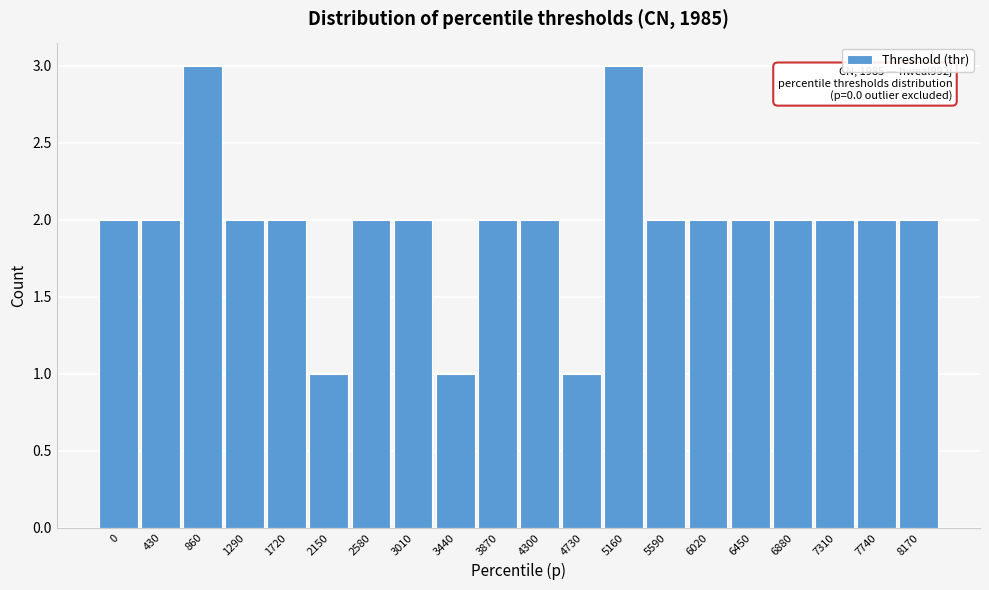

Reading right to left, transcribe all the data shown in this chart.

2	2	2	2	2	2	2	3	1	2	2	1	2	2	1	2	2	3	2	2